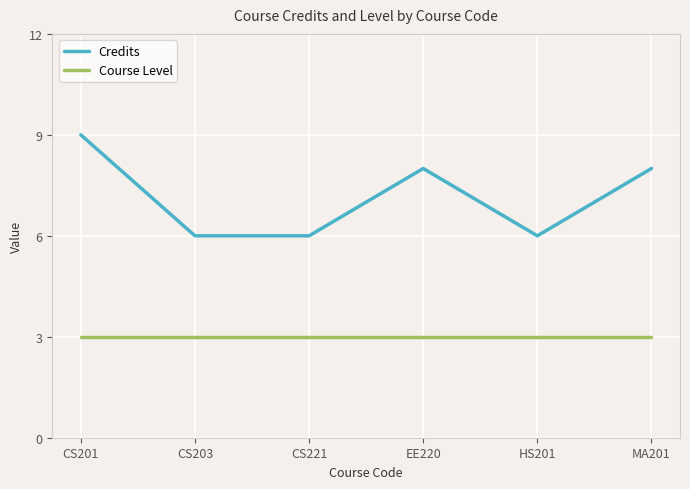

List the series in order of their overall mean, highest first.

Credits, Course Level